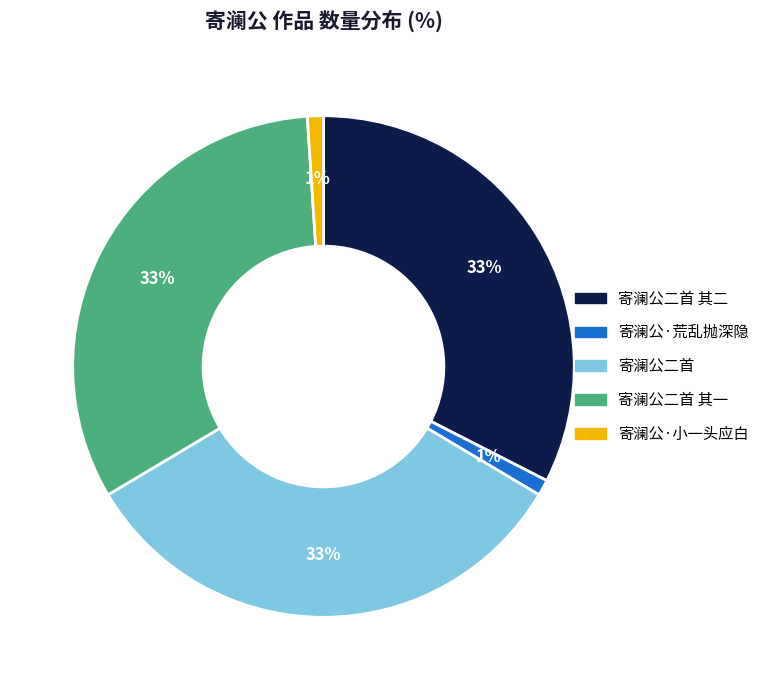

To the nearest percent, what is the average slice percentage?

20%